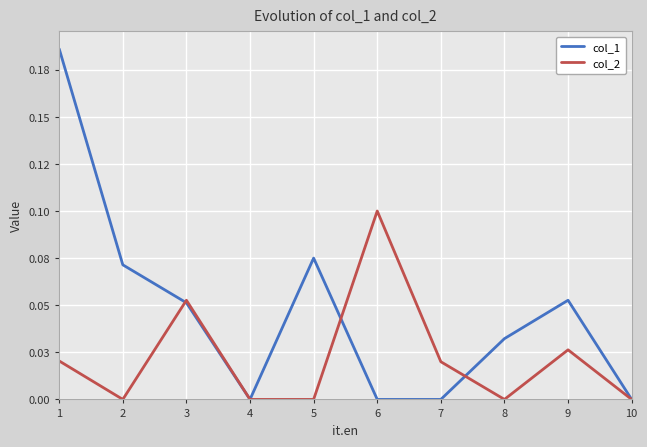

What are all the series names shown in the legend?

col_1, col_2